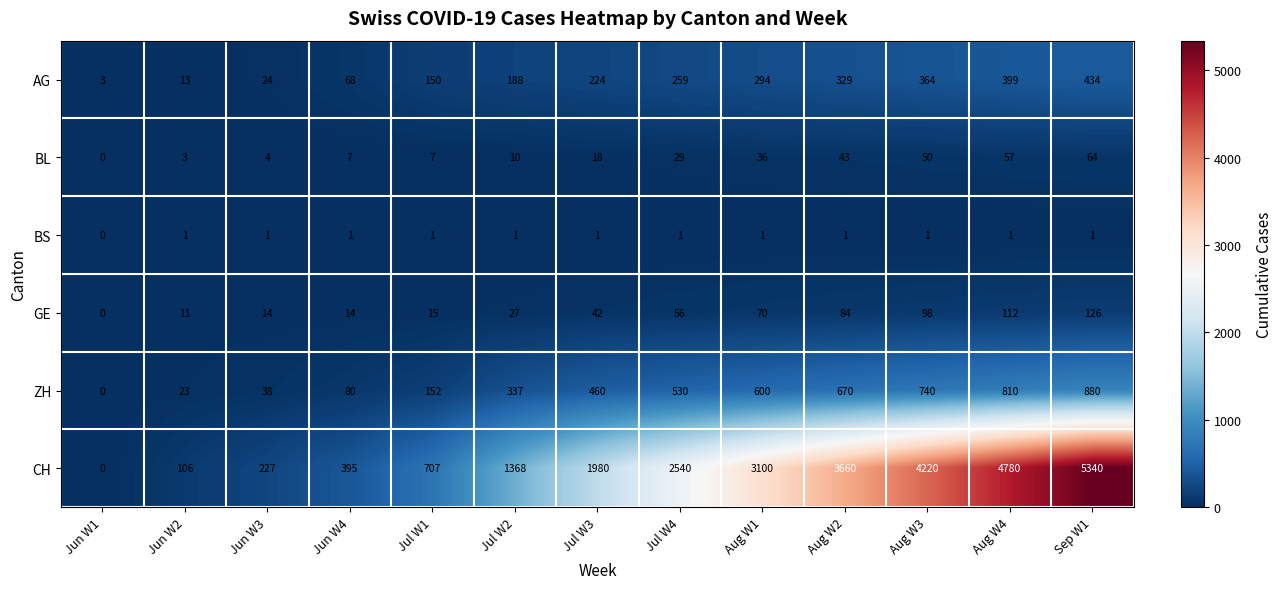

Read the ZH value at Aug W2, to the nearest 100.

700